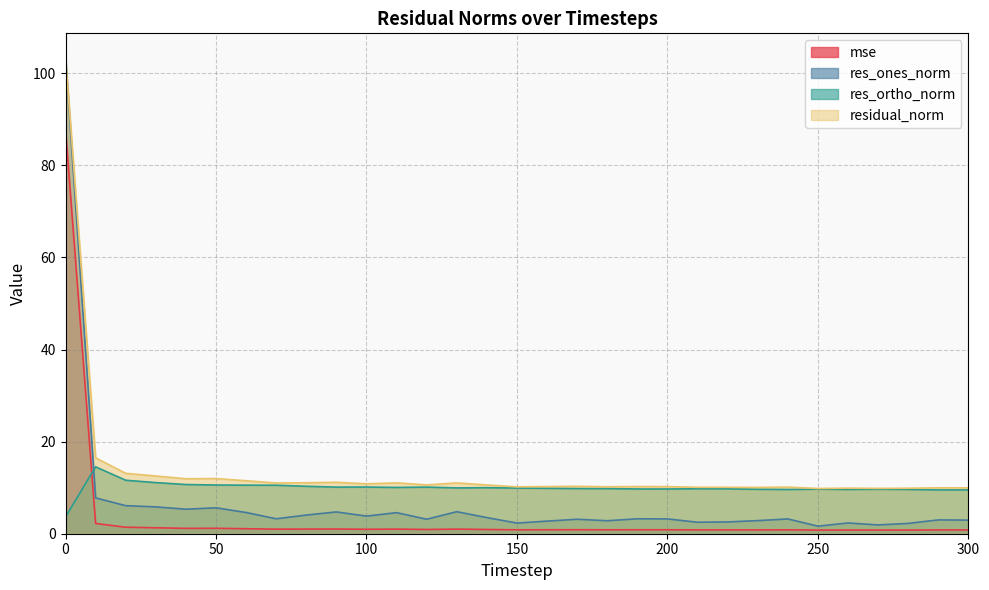

True or false: residual_norm and res_ones_norm intersect in this chart.

False